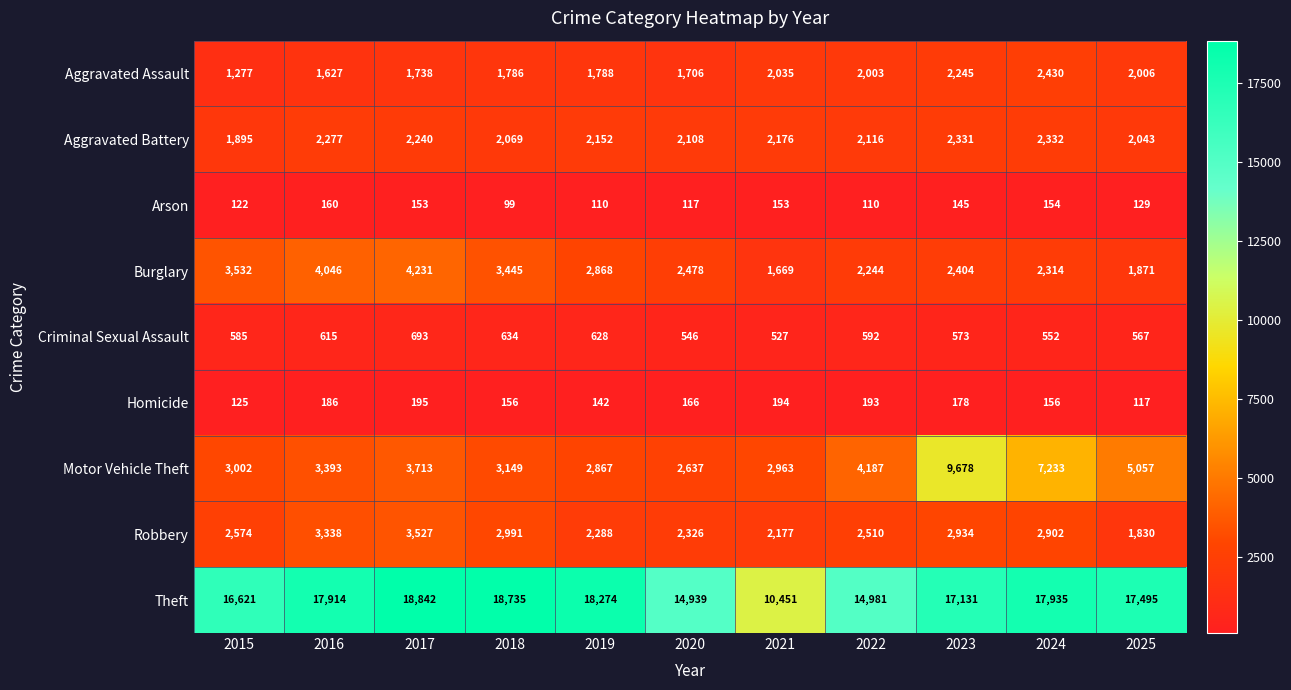

What is the total value across all series at 2015?

29733